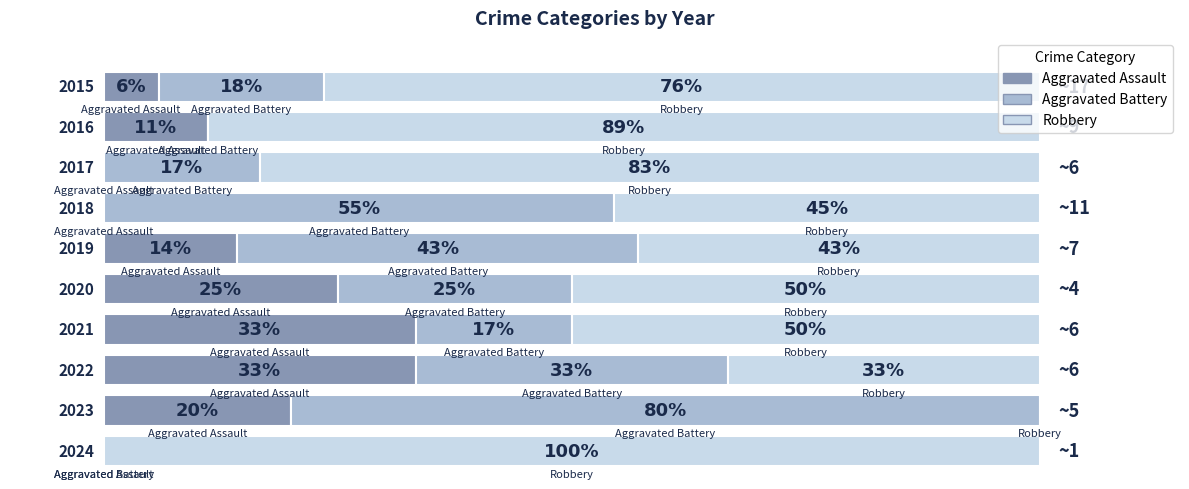

What is the difference between the highest and lowest values at 2021?

2